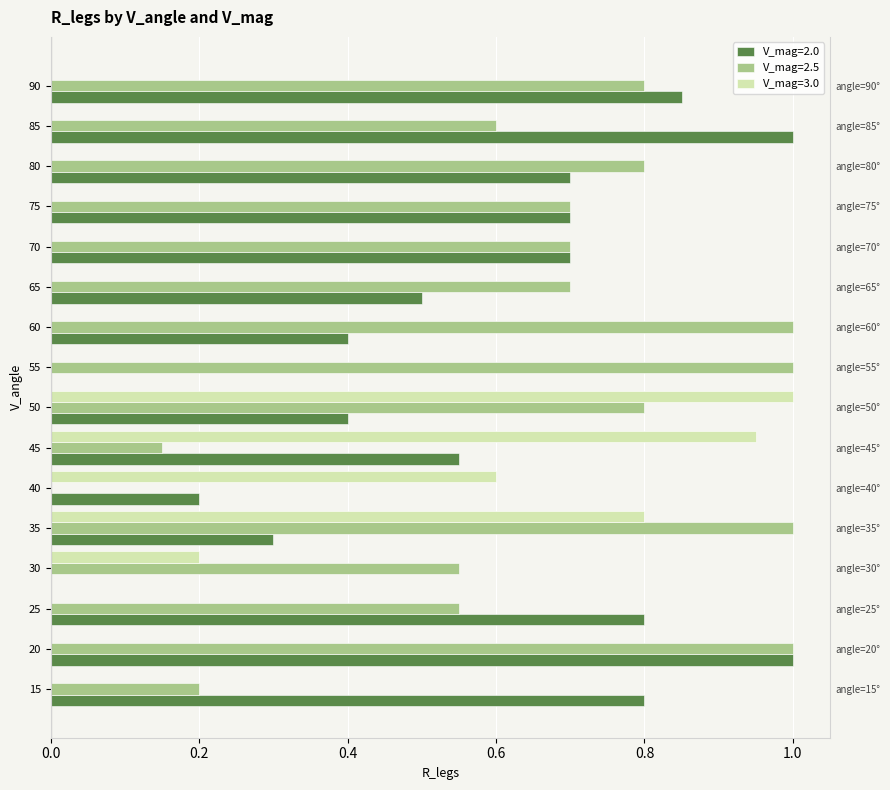

The value of V_mag=2.0 at 15 is 1.0. True or false?

False